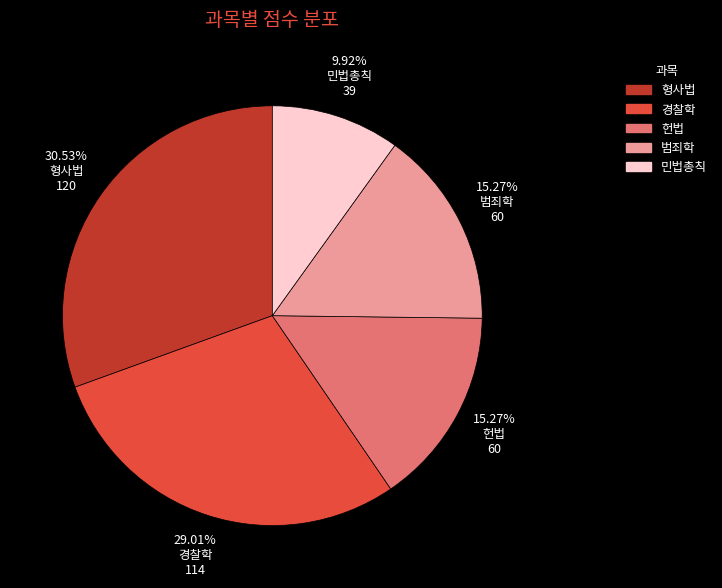

Is there a majority slice in this chart?

No